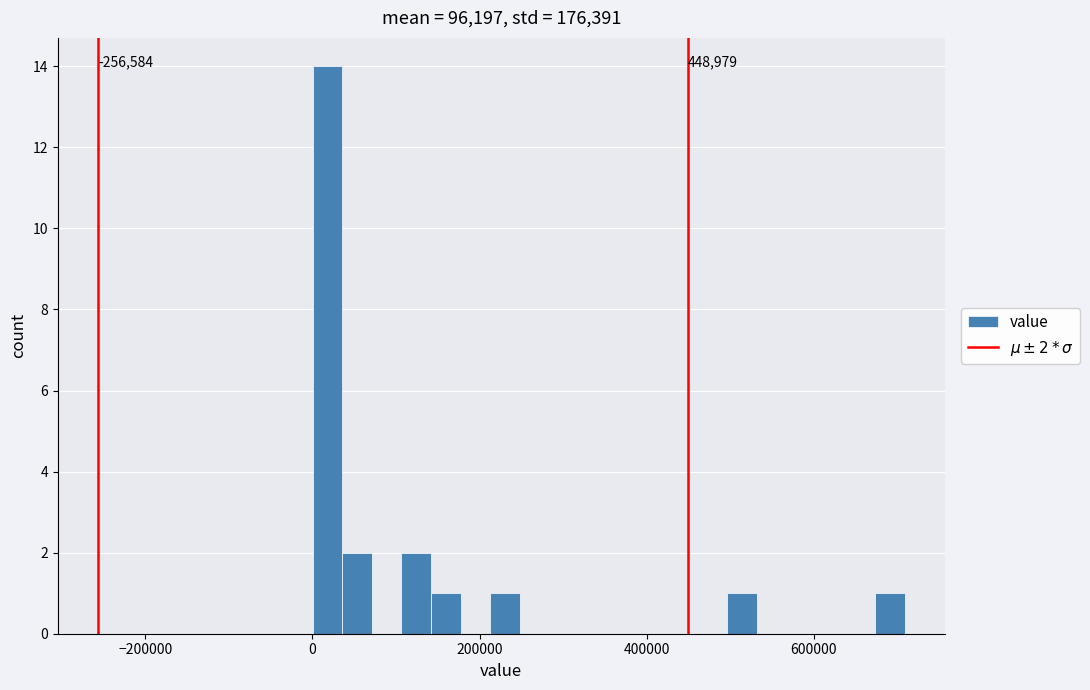

Read against the x-axis, roughly where is the centre of the tallest bar?

20000